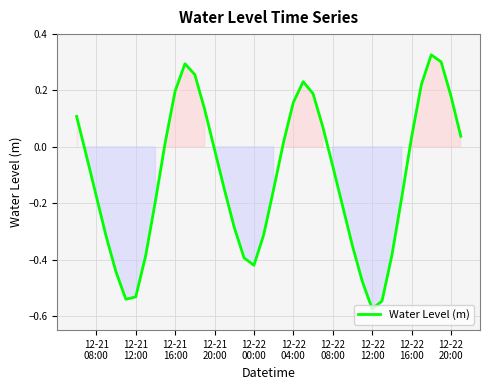

At which label is the value closest to 0?

12-21 20:00